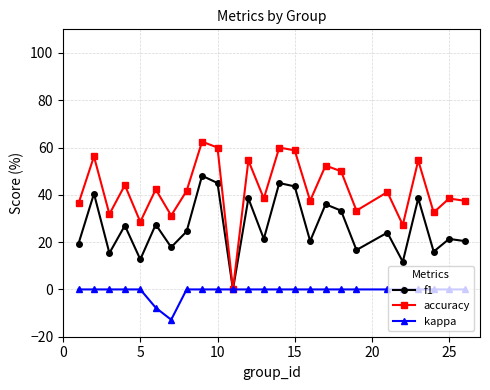

List the series in order of their overall mean, highest first.

accuracy, f1, kappa